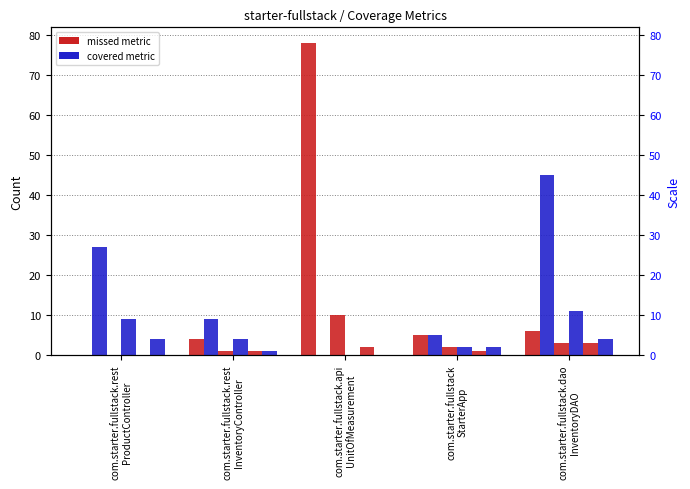

Reading left to right, extract all data points from this chart.

Instruction Missed: 0	4	78	5	6
Instruction Covered: 27	9	0	5	45
Line Missed: 0	1	10	2	3
Line Covered: 9	4	0	2	11
Complexity Missed: 0	1	2	1	3
Complexity Covered: 4	1	0	2	4